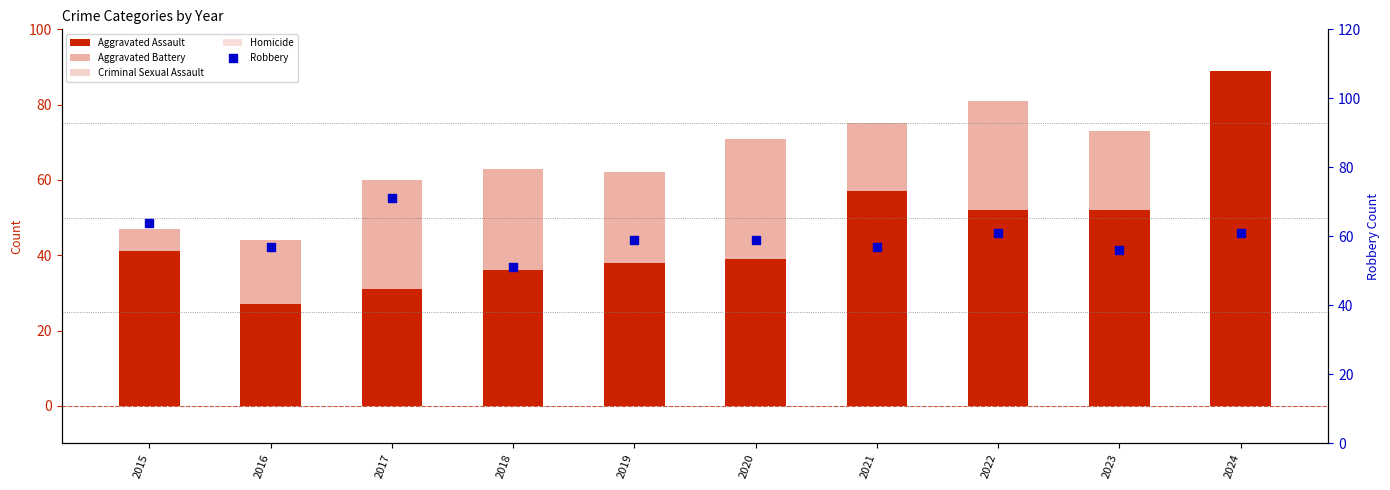

At how many categories does at least one series exceed 84?

1